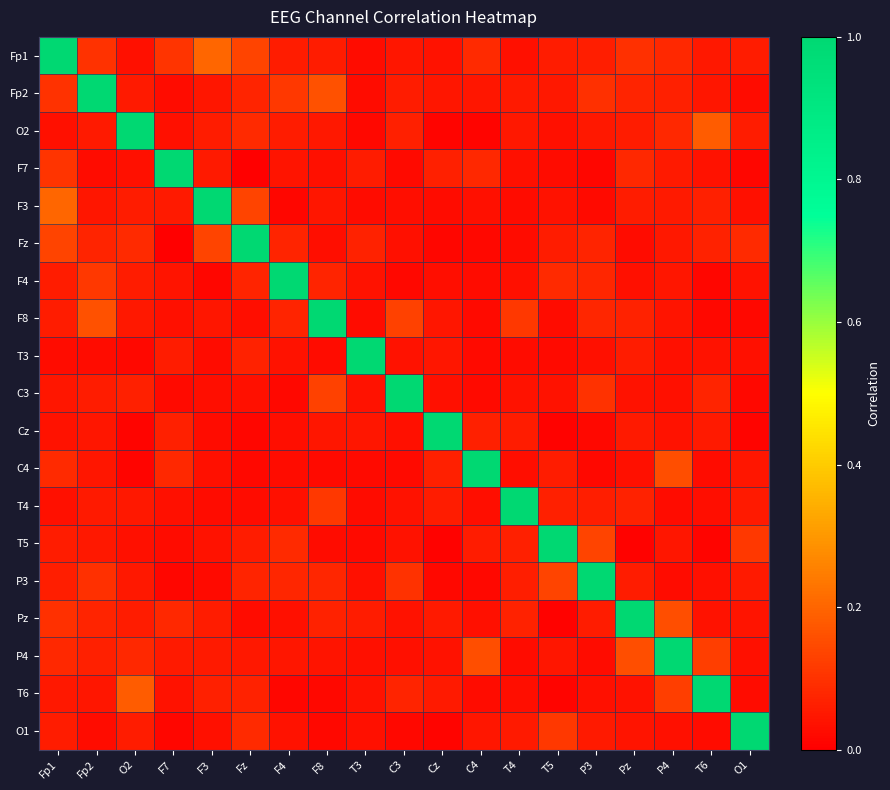

Reading right to left, extract all data points from this chart.

Fp1: O1=0.1	T6=0.0	P4=0.1	Pz=0.1	P3=0.1	T5=0.1	T4=0.0	C4=0.1	Cz=0.0	C3=0.0	T3=0.0	F8=0.1	F4=0.1	Fz=0.1	F3=0.2	F7=0.1	O2=0.0	Fp2=0.1	Fp1=1.0
Fp2: O1=0.0	T6=0.0	P4=0.1	Pz=0.1	P3=0.1	T5=0.0	T4=0.1	C4=0.0	Cz=0.0	C3=0.1	T3=0.0	F8=0.2	F4=0.1	Fz=0.1	F3=0.0	F7=0.0	O2=0.1	Fp2=1.0	Fp1=0.1
O2: O1=0.1	T6=0.2	P4=0.1	Pz=0.1	P3=0.0	T5=0.0	T4=0.0	C4=0.0	Cz=0.0	C3=0.1	T3=0.0	F8=0.0	F4=0.1	Fz=0.1	F3=0.1	F7=0.0	O2=1.0	Fp2=0.1	Fp1=0.0
F7: O1=0.0	T6=0.0	P4=0.1	Pz=0.1	P3=0.0	T5=0.0	T4=0.0	C4=0.1	Cz=0.1	C3=0.0	T3=0.1	F8=0.0	F4=0.0	Fz=0.0	F3=0.1	F7=1.0	O2=0.0	Fp2=0.0	Fp1=0.1
F3: O1=0.0	T6=0.1	P4=0.1	Pz=0.1	P3=0.0	T5=0.0	T4=0.0	C4=0.0	Cz=0.0	C3=0.0	T3=0.0	F8=0.0	F4=0.0	Fz=0.1	F3=1.0	F7=0.1	O2=0.1	Fp2=0.0	Fp1=0.2
Fz: O1=0.1	T6=0.1	P4=0.0	Pz=0.0	P3=0.1	T5=0.1	T4=0.0	C4=0.0	Cz=0.0	C3=0.0	T3=0.1	F8=0.0	F4=0.1	Fz=1.0	F3=0.1	F7=0.0	O2=0.1	Fp2=0.1	Fp1=0.1
F4: O1=0.0	T6=0.0	P4=0.0	Pz=0.0	P3=0.1	T5=0.1	T4=0.0	C4=0.0	Cz=0.0	C3=0.0	T3=0.0	F8=0.1	F4=1.0	Fz=0.1	F3=0.0	F7=0.0	O2=0.1	Fp2=0.1	Fp1=0.1
F8: O1=0.0	T6=0.0	P4=0.0	Pz=0.1	P3=0.1	T5=0.0	T4=0.1	C4=0.0	Cz=0.0	C3=0.1	T3=0.0	F8=1.0	F4=0.1	Fz=0.0	F3=0.0	F7=0.0	O2=0.0	Fp2=0.2	Fp1=0.1
T3: O1=0.0	T6=0.0	P4=0.0	Pz=0.1	P3=0.0	T5=0.0	T4=0.0	C4=0.0	Cz=0.0	C3=0.0	T3=1.0	F8=0.0	F4=0.0	Fz=0.1	F3=0.0	F7=0.1	O2=0.0	Fp2=0.0	Fp1=0.0
C3: O1=0.0	T6=0.1	P4=0.0	Pz=0.0	P3=0.1	T5=0.0	T4=0.0	C4=0.0	Cz=0.0	C3=1.0	T3=0.0	F8=0.1	F4=0.0	Fz=0.0	F3=0.0	F7=0.0	O2=0.1	Fp2=0.1	Fp1=0.0
Cz: O1=0.0	T6=0.1	P4=0.0	Pz=0.1	P3=0.0	T5=0.0	T4=0.1	C4=0.1	Cz=1.0	C3=0.0	T3=0.0	F8=0.0	F4=0.0	Fz=0.0	F3=0.0	F7=0.1	O2=0.0	Fp2=0.0	Fp1=0.0
C4: O1=0.0	T6=0.0	P4=0.2	Pz=0.0	P3=0.0	T5=0.1	T4=0.0	C4=1.0	Cz=0.1	C3=0.0	T3=0.0	F8=0.0	F4=0.0	Fz=0.0	F3=0.0	F7=0.1	O2=0.0	Fp2=0.0	Fp1=0.1
T4: O1=0.1	T6=0.0	P4=0.0	Pz=0.1	P3=0.1	T5=0.1	T4=1.0	C4=0.0	Cz=0.1	C3=0.0	T3=0.0	F8=0.1	F4=0.0	Fz=0.0	F3=0.0	F7=0.0	O2=0.0	Fp2=0.1	Fp1=0.0
T5: O1=0.1	T6=0.0	P4=0.0	Pz=0.0	P3=0.1	T5=1.0	T4=0.1	C4=0.1	Cz=0.0	C3=0.0	T3=0.0	F8=0.0	F4=0.1	Fz=0.1	F3=0.0	F7=0.0	O2=0.0	Fp2=0.0	Fp1=0.1
P3: O1=0.1	T6=0.0	P4=0.0	Pz=0.1	P3=1.0	T5=0.1	T4=0.1	C4=0.0	Cz=0.0	C3=0.1	T3=0.0	F8=0.1	F4=0.1	Fz=0.1	F3=0.0	F7=0.0	O2=0.0	Fp2=0.1	Fp1=0.1
Pz: O1=0.0	T6=0.0	P4=0.2	Pz=1.0	P3=0.1	T5=0.0	T4=0.1	C4=0.0	Cz=0.1	C3=0.0	T3=0.1	F8=0.1	F4=0.0	Fz=0.0	F3=0.1	F7=0.1	O2=0.1	Fp2=0.1	Fp1=0.1
P4: O1=0.0	T6=0.1	P4=1.0	Pz=0.2	P3=0.0	T5=0.0	T4=0.0	C4=0.2	Cz=0.0	C3=0.0	T3=0.0	F8=0.0	F4=0.0	Fz=0.0	F3=0.1	F7=0.1	O2=0.1	Fp2=0.1	Fp1=0.1
T6: O1=0.0	T6=1.0	P4=0.1	Pz=0.0	P3=0.0	T5=0.0	T4=0.0	C4=0.0	Cz=0.1	C3=0.1	T3=0.0	F8=0.0	F4=0.0	Fz=0.1	F3=0.1	F7=0.0	O2=0.2	Fp2=0.0	Fp1=0.0
O1: O1=1.0	T6=0.0	P4=0.0	Pz=0.0	P3=0.1	T5=0.1	T4=0.1	C4=0.0	Cz=0.0	C3=0.0	T3=0.0	F8=0.0	F4=0.0	Fz=0.1	F3=0.0	F7=0.0	O2=0.1	Fp2=0.0	Fp1=0.1